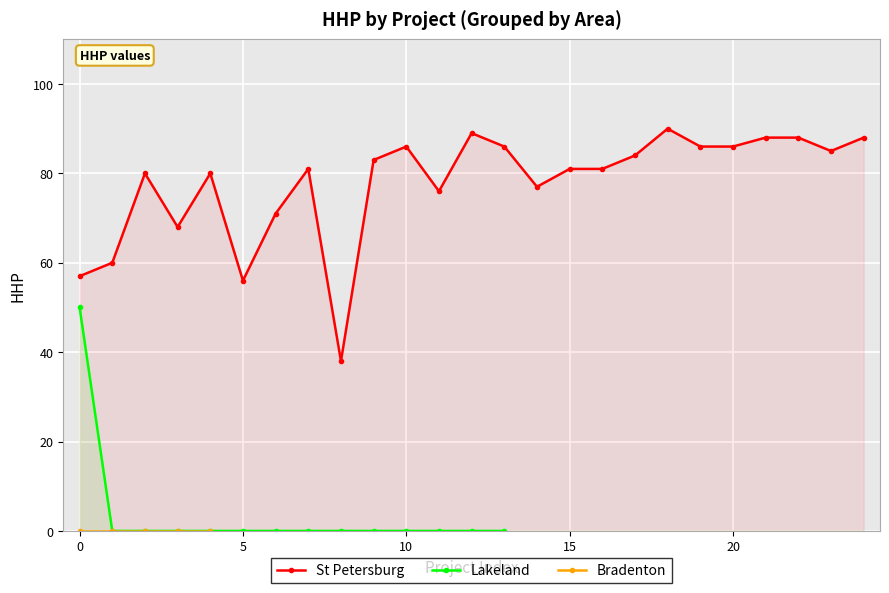

True or false: Bradenton and St Petersburg cross at least once.

False